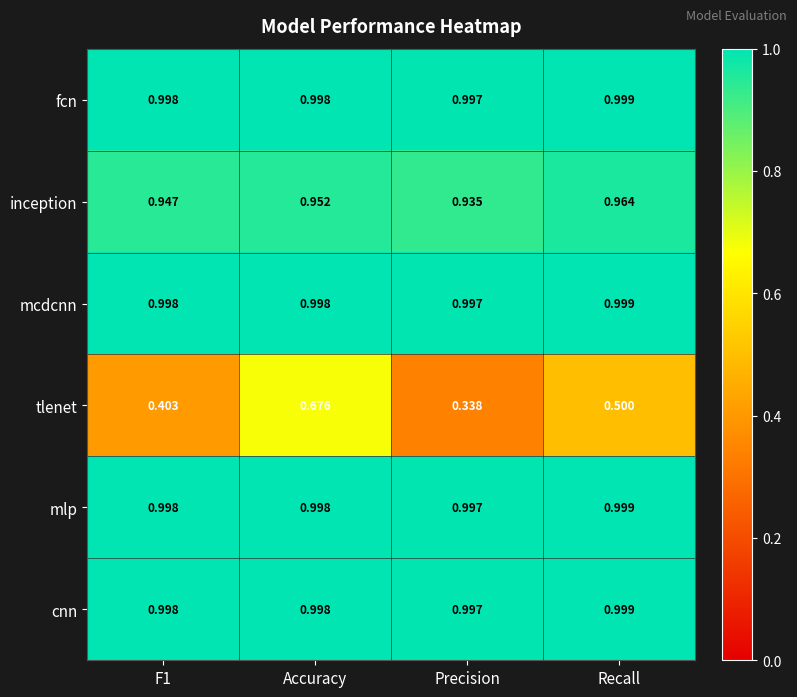

Where is fcn nearest to the value 0?

Precision